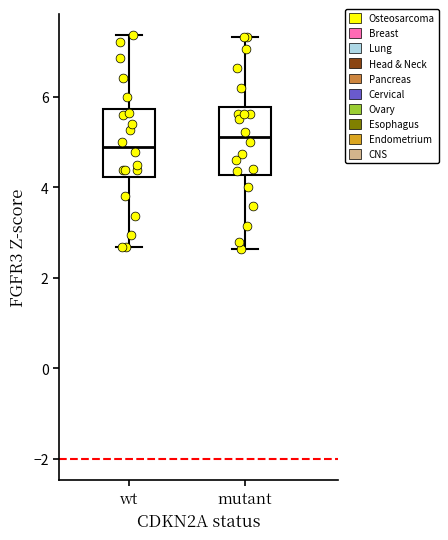

Where is the lower edge of the box for wt on the y-axis? The values are not printed on the chart, so give them approximately, as read against the axis.

4.2